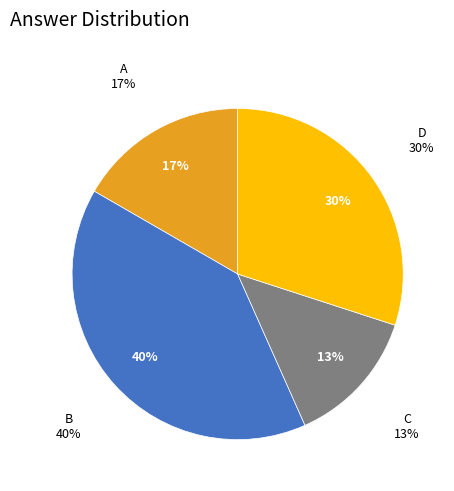

What percentage is the C slice, to the nearest percent?

13%